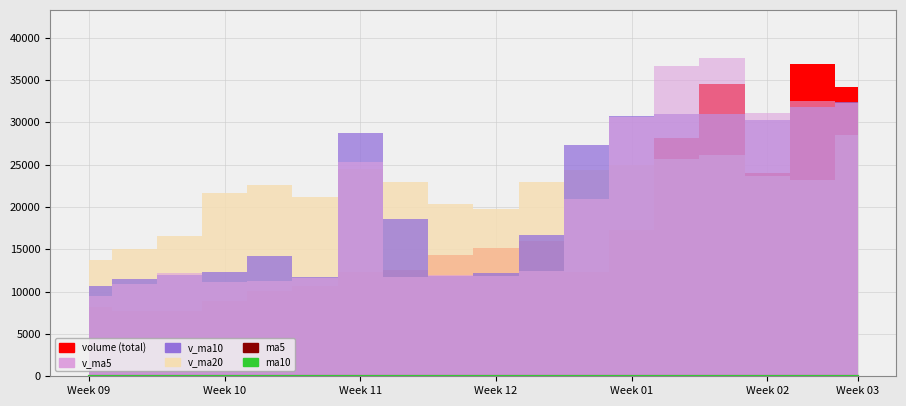

Which has a higher value, 8 or 10?

8